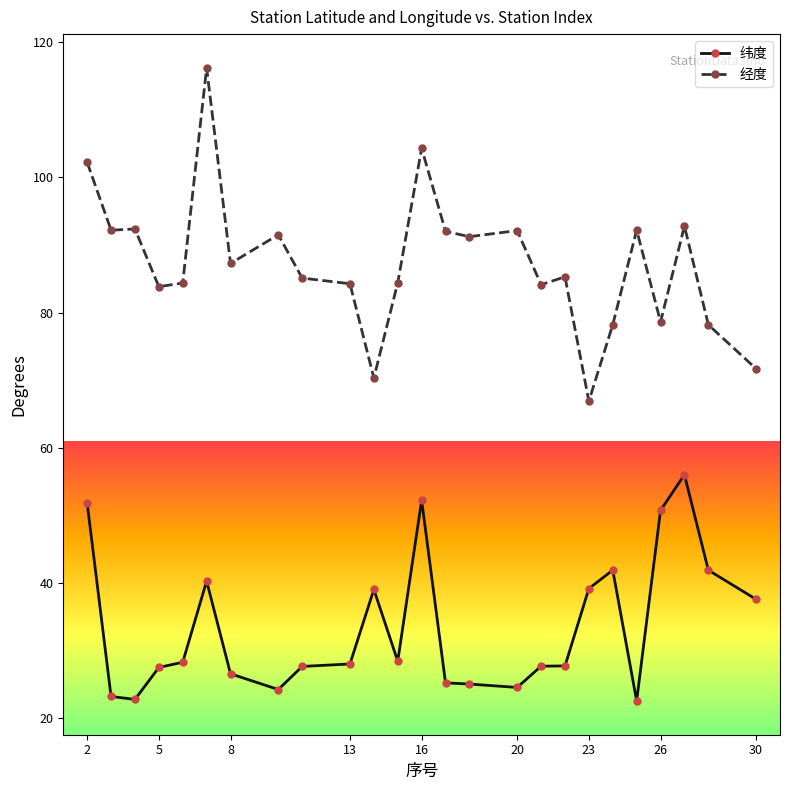

True or false: 经度 has more than 1 interior local peaks.

True